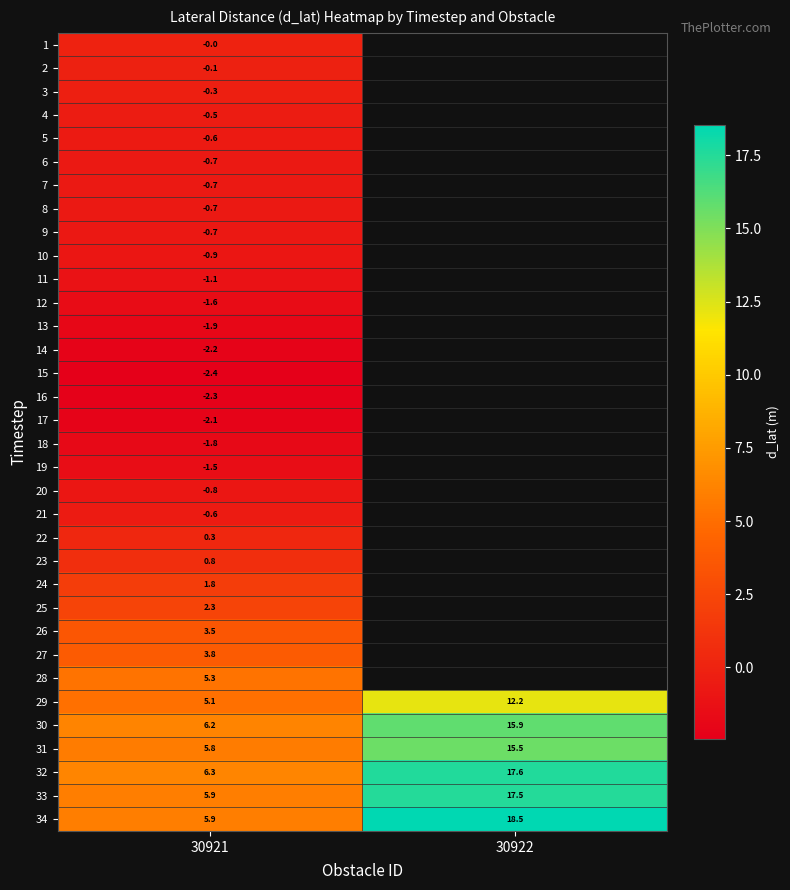

Is the value of 33 at 30921 greater than the value of 3 at 30921?

Yes